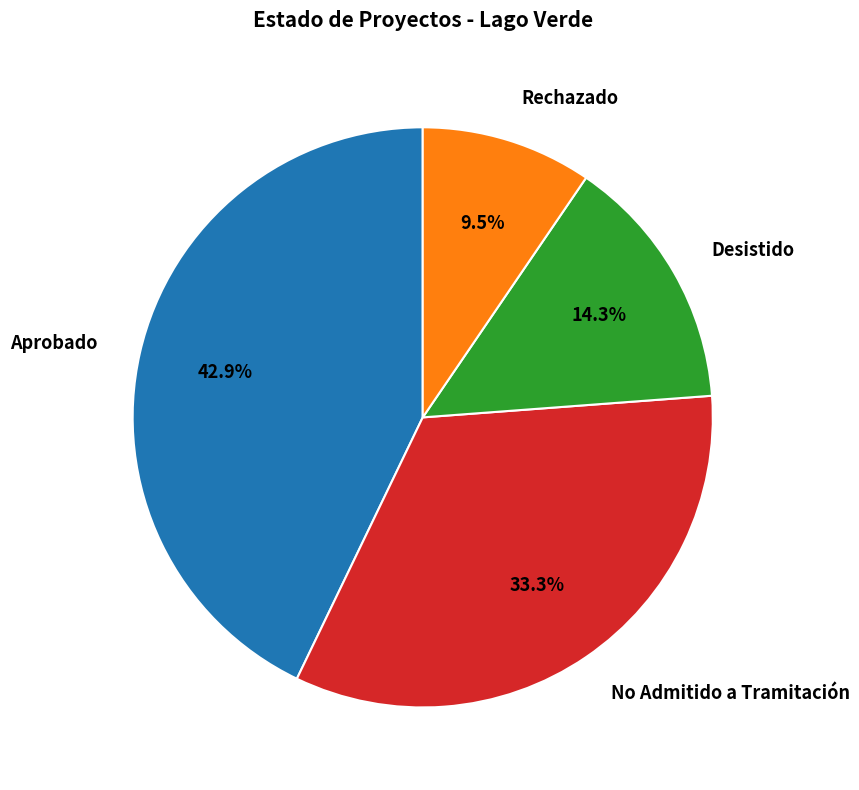

Approximately how many times larger is the value at Rechazado compared to No Admitido a Tramitación?

0.3